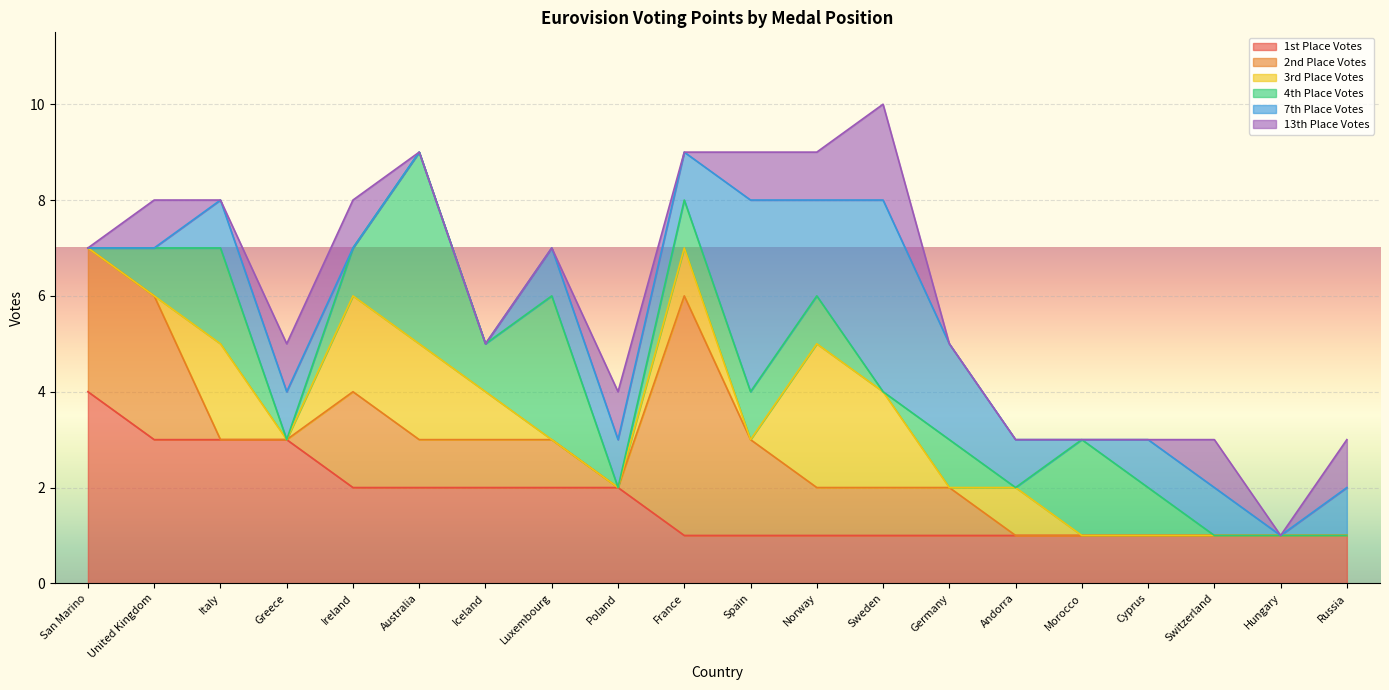

True or false: 1st Place Votes and 7th Place Votes cross at least once.

False